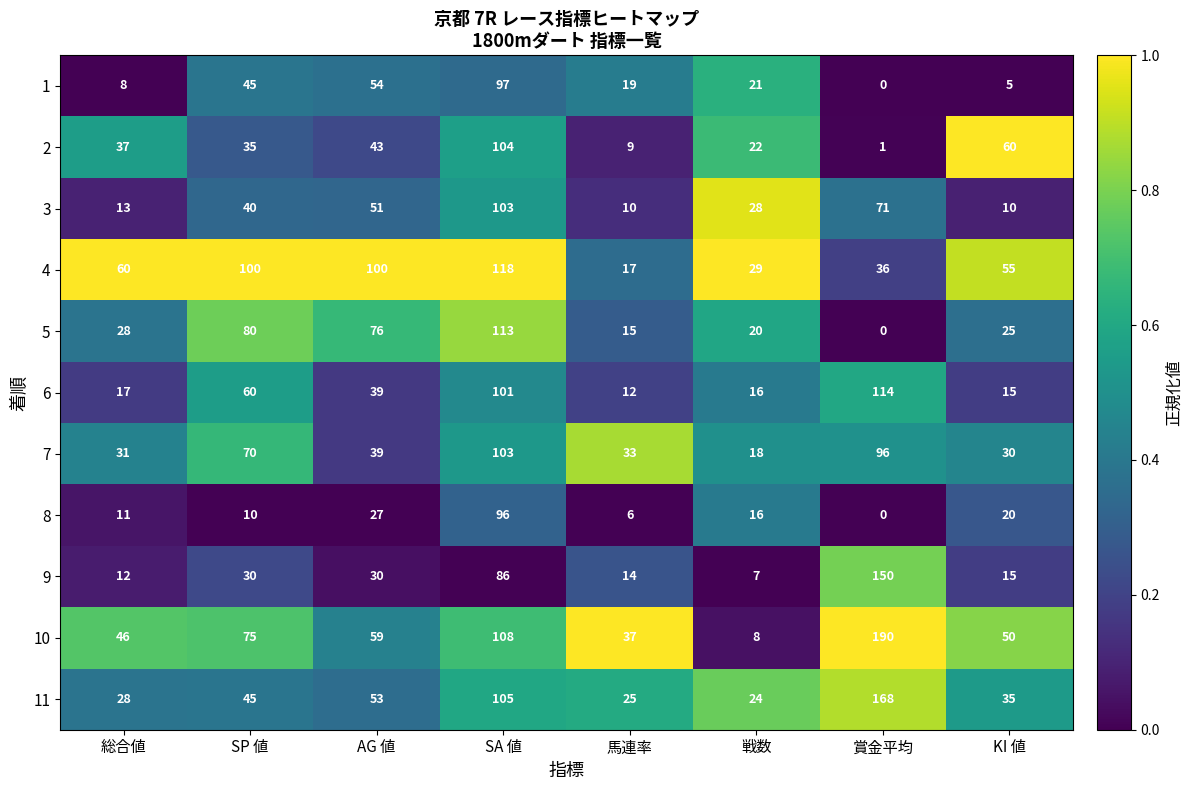

Between SP 値 and KI 値, which series saw the biggest shift?

5